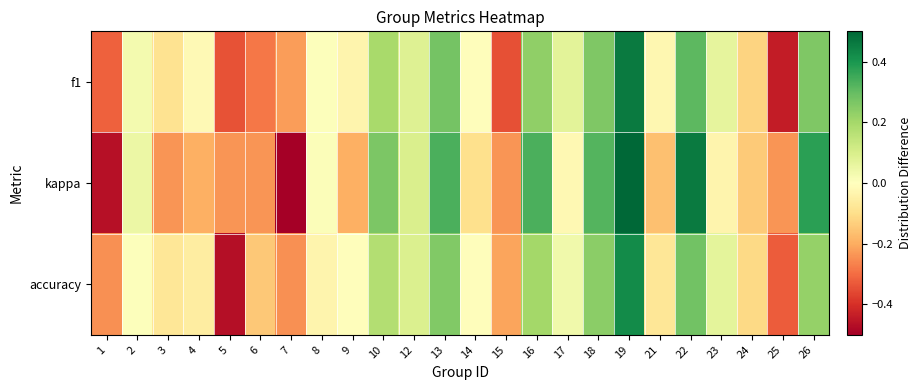

What is the spread (max minus min) of values at 16?

0.1